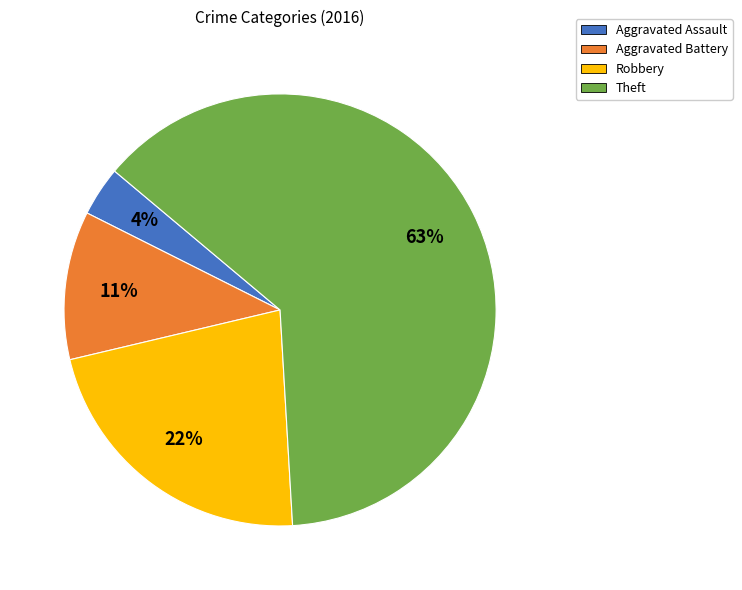

True or false: Aggravated Assault accounts for 11% of the total.

False